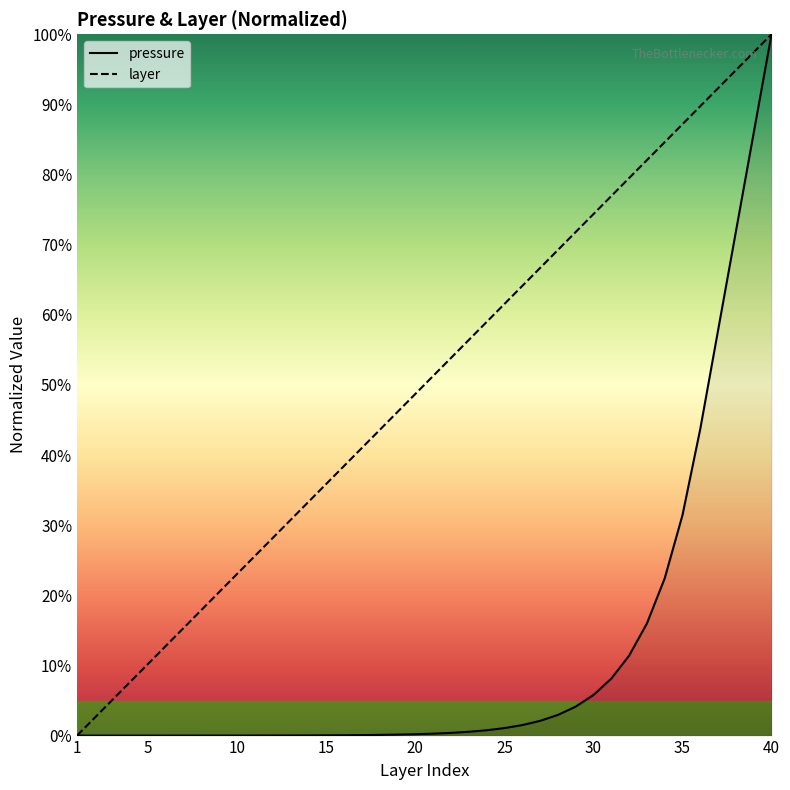

What is the difference between the maximum and minimum values in the layer series?

100.0